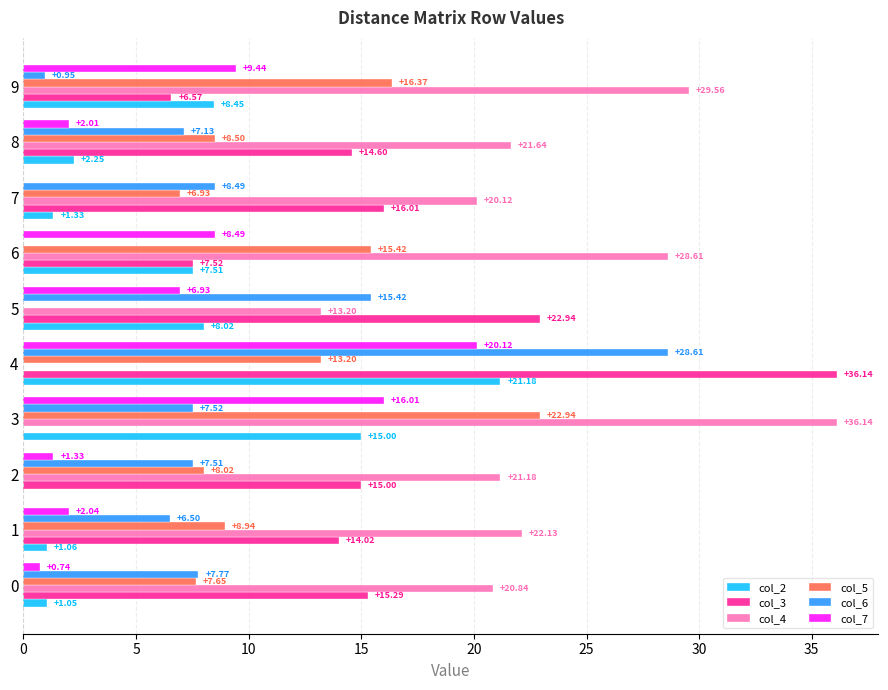

Which series has the largest total across all categories?

col_4